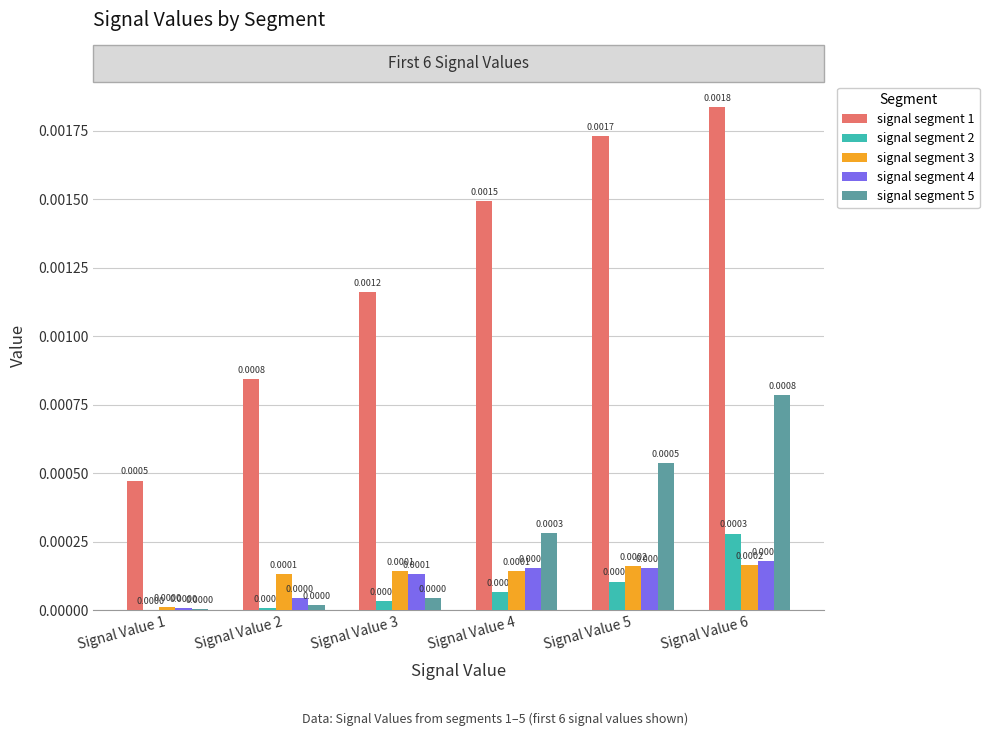

Is the value of signal segment 2 at Signal Value 5 greater than the value of signal segment 3 at Signal Value 6?

No